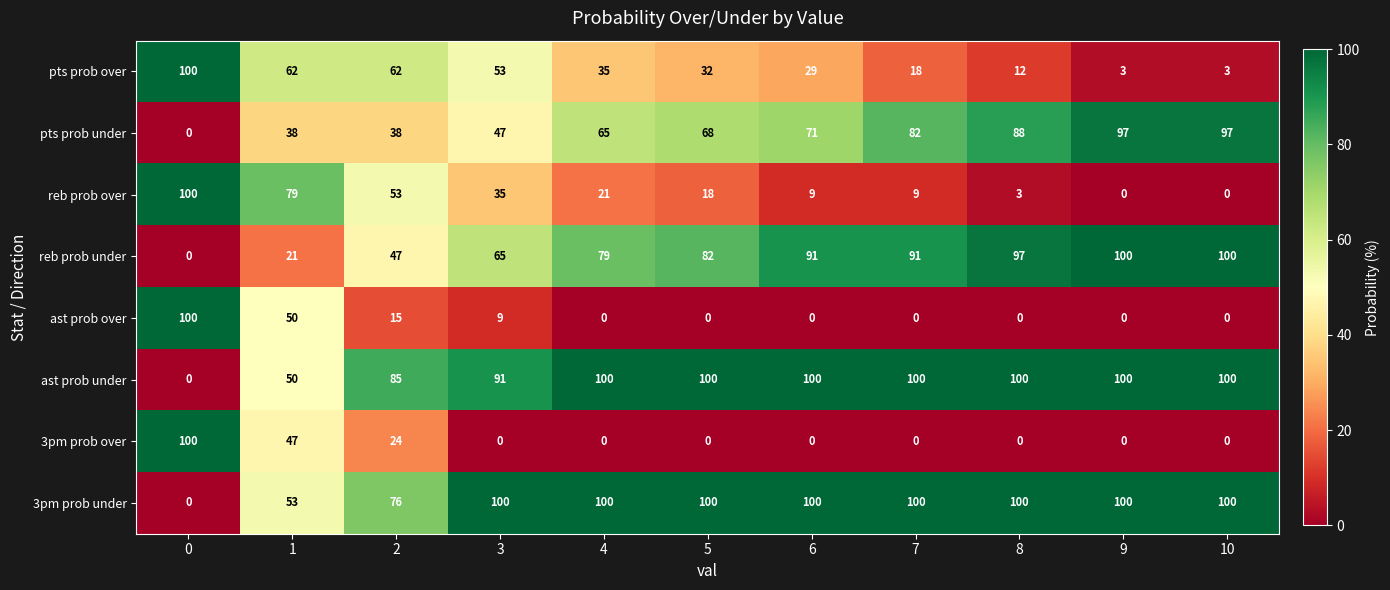

Is it true that 3pm prob under equals 146 at 10?

False